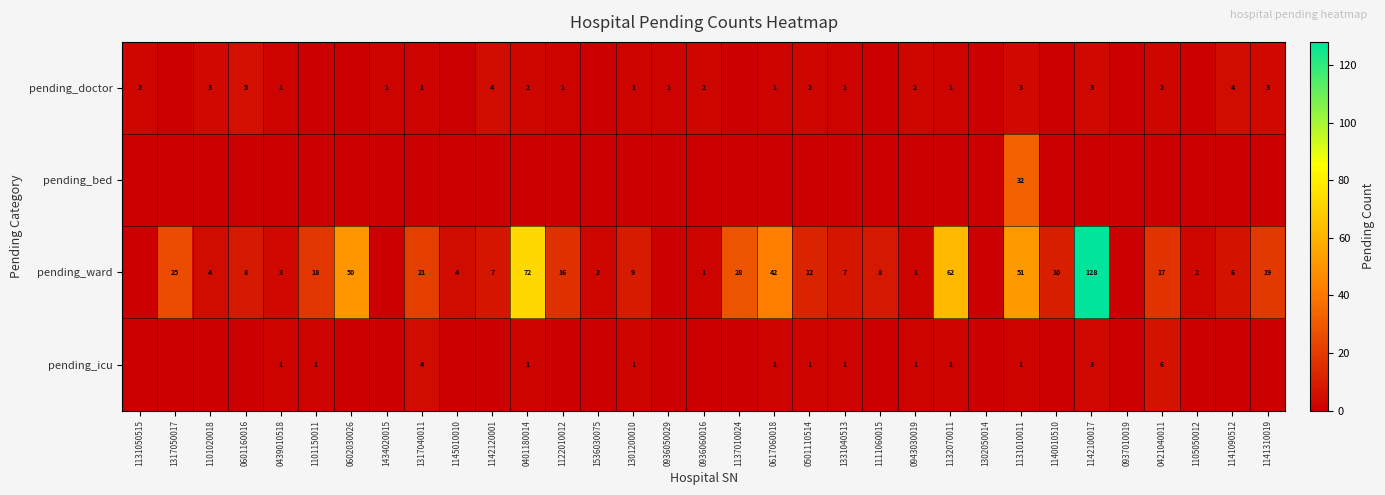

What is the total value across all series at 1131010011?

87